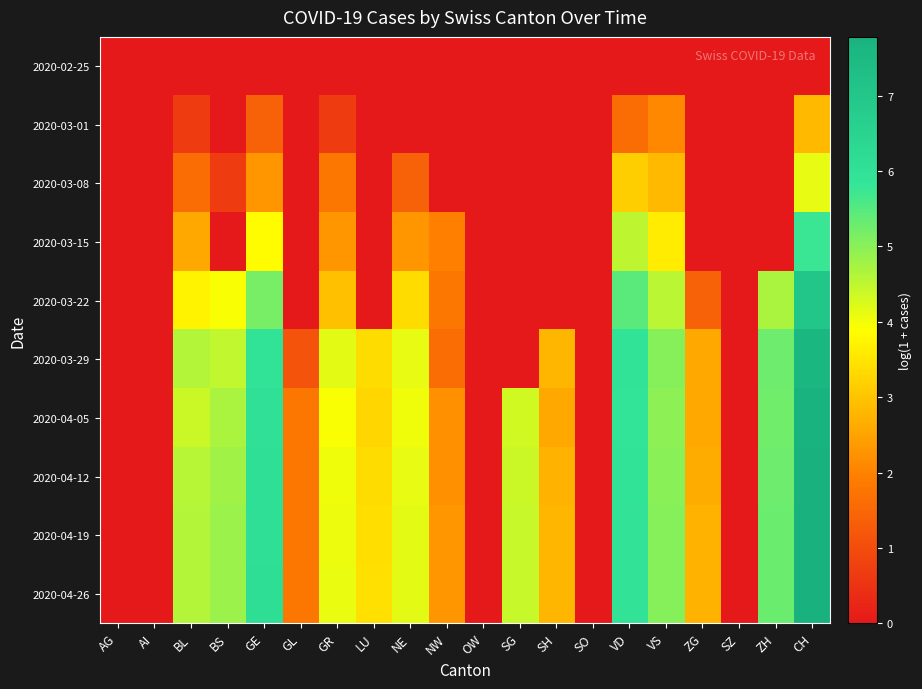

Which series has the largest total across all categories?

2020-04-26